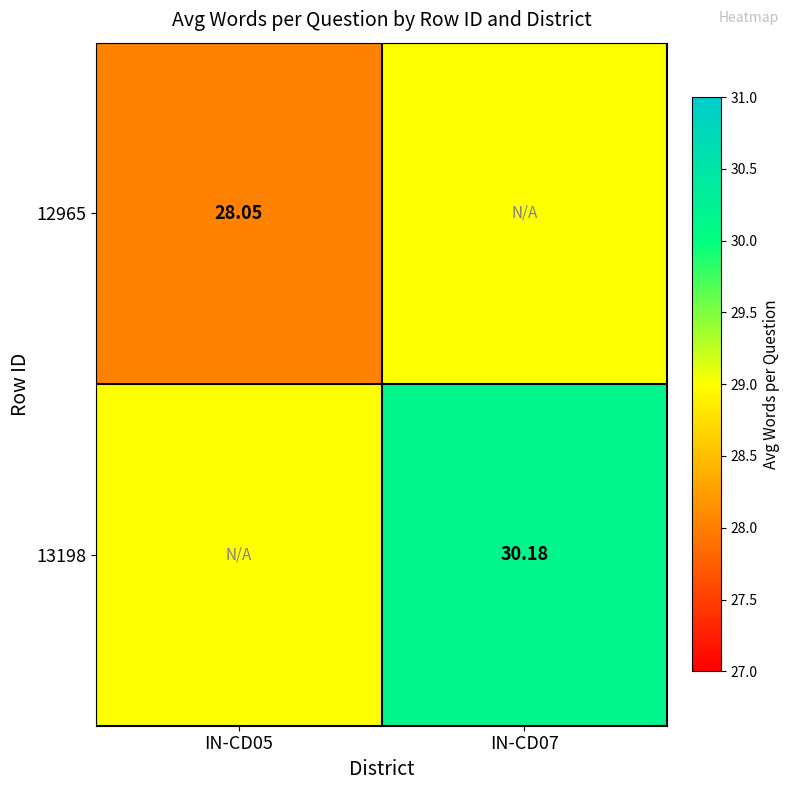

True or false: 13198 has a value of 10.8 at IN-CD07.

False